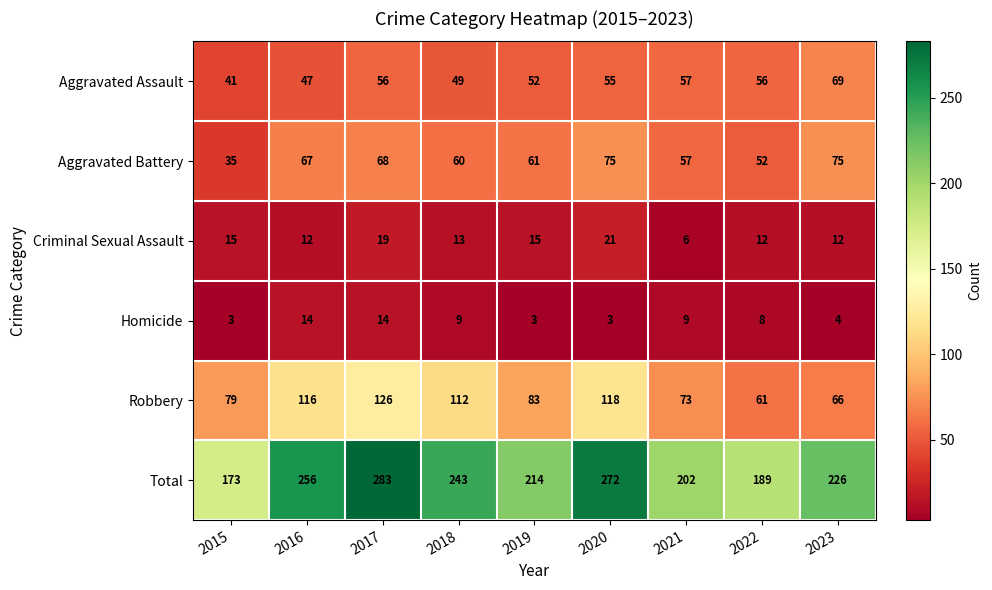

What is the spread (max minus min) of values at 2019?

211